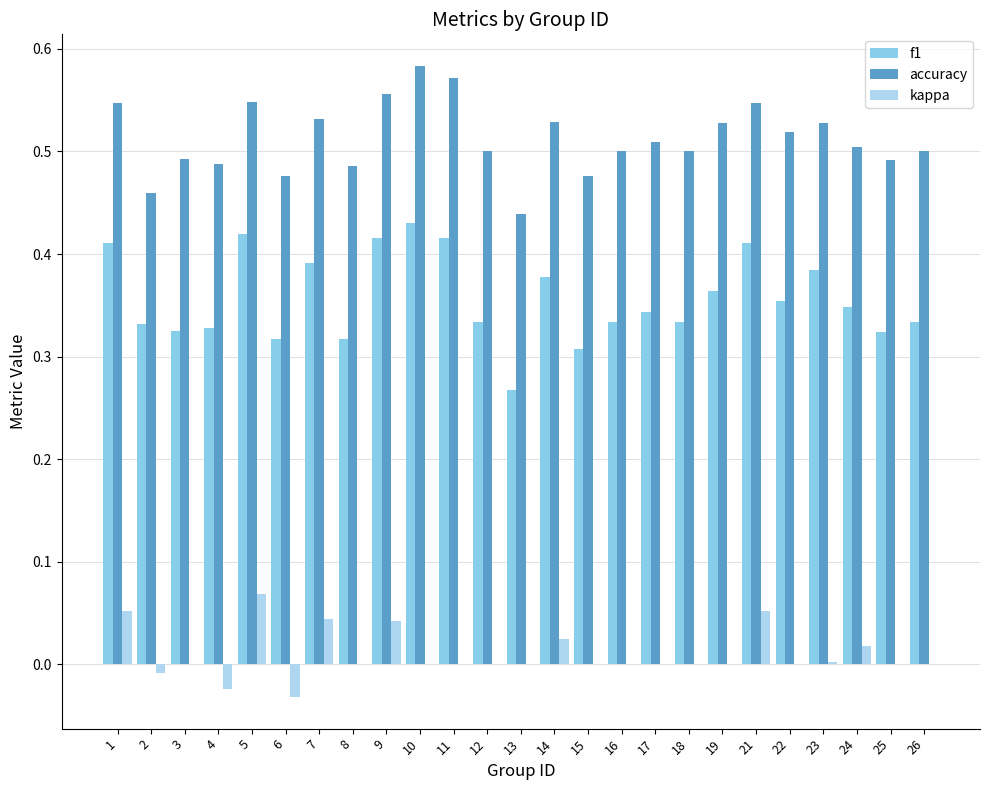

Which series has the largest total across all categories?

accuracy